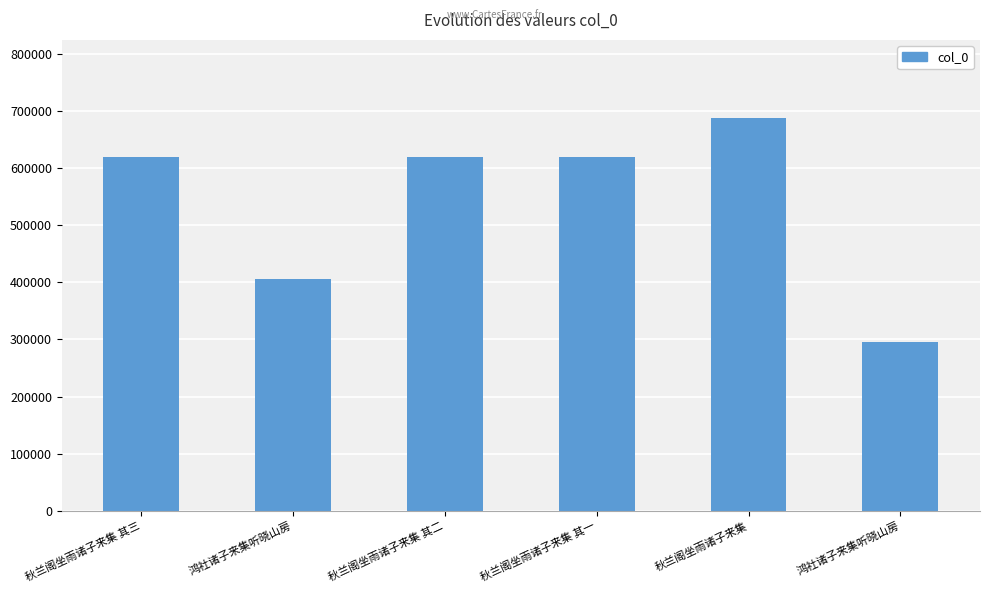

Reading left to right, transcribe all the data shown in this chart.

619590	405092	619589	619588	686821	296189